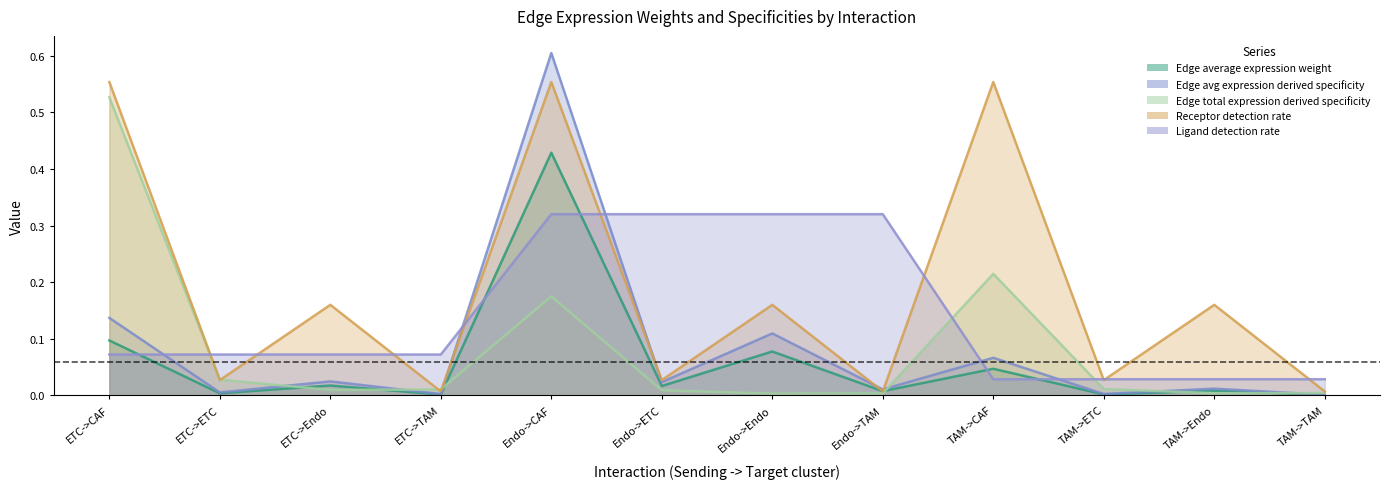

The value of Edge average expression weight at Endo->TAM is 0.0. True or false?

True